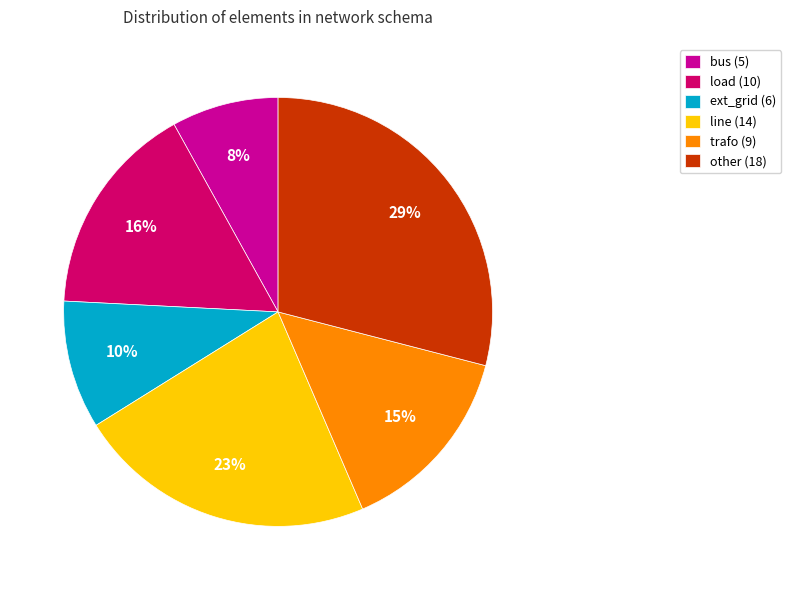

Does any single category account for the majority?

No